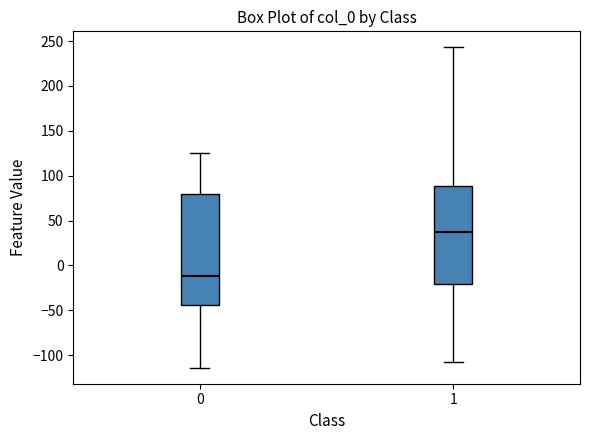

Reading left to right, transcribe this box plot: for each box, give where its median line is, the range the box spans, and where its two whiskers end, as read against the y-axis. The values are not printed on the chart, so give them approximately, as read against the axis.

0: median -10, box -45 to 80, whiskers -115 to 125
1: median 35, box -20 to 90, whiskers -110 to 245